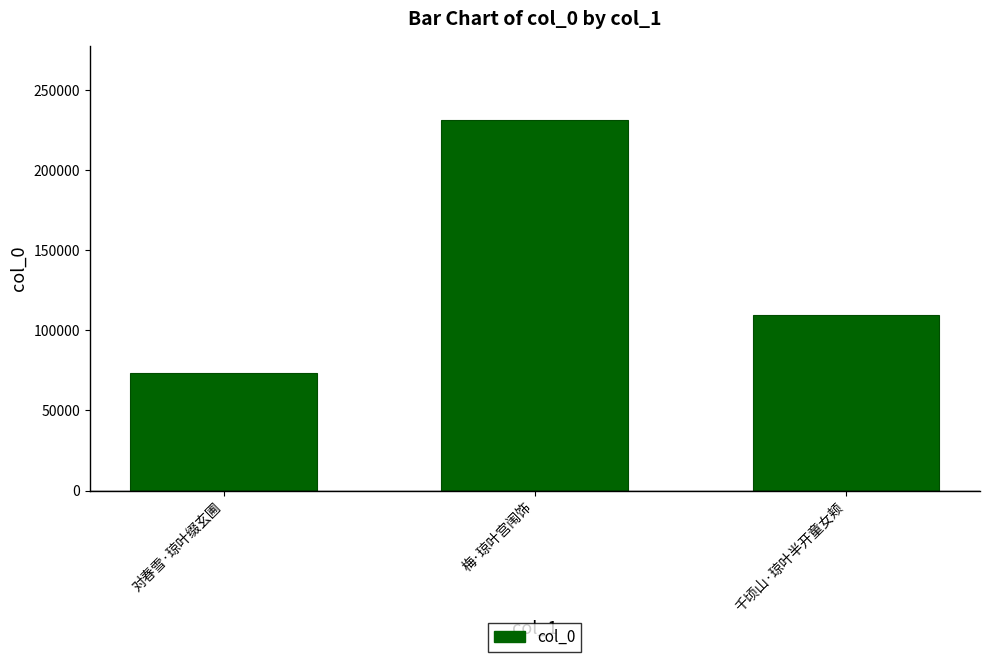

The chart shows a value of 106530 at 对春雪·琼叶缀玄圃. True or false?

False